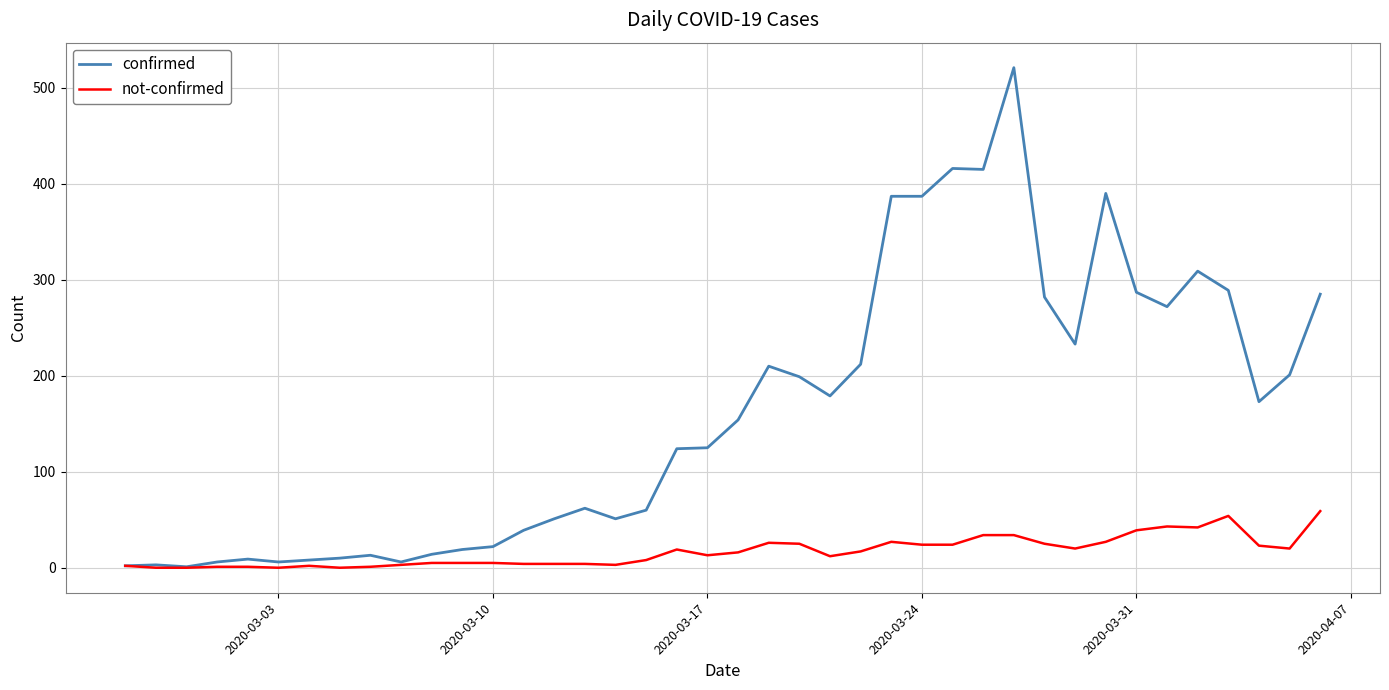

List the series in order of their peak value, lowest first.

not-confirmed, confirmed